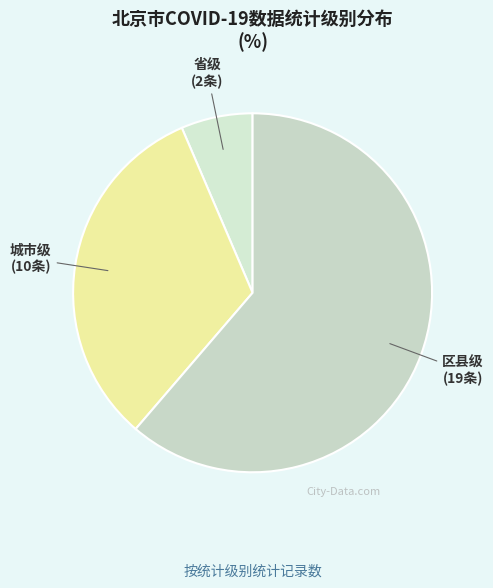

Which slice is the smallest?

省级